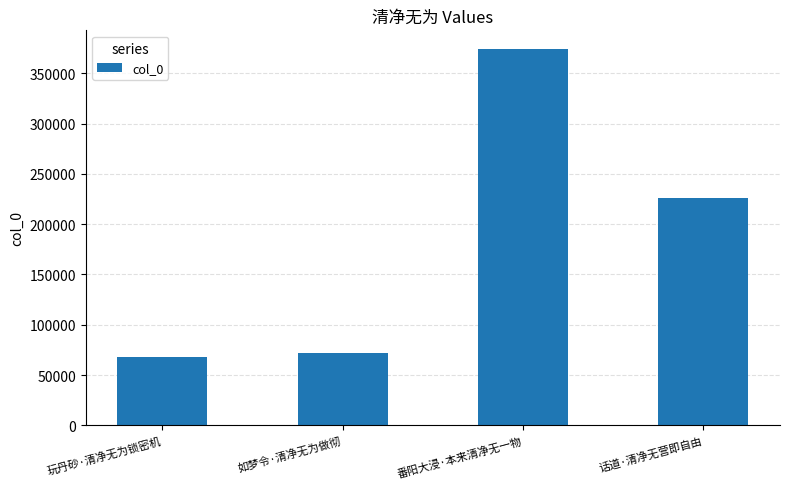

Rank the categories by value from highest to lowest.

番阳大浸·本来清净无一物, 话道·清净无营即自由, 如梦令·清净无为做彻, 玩丹砂·清净无为锁密机